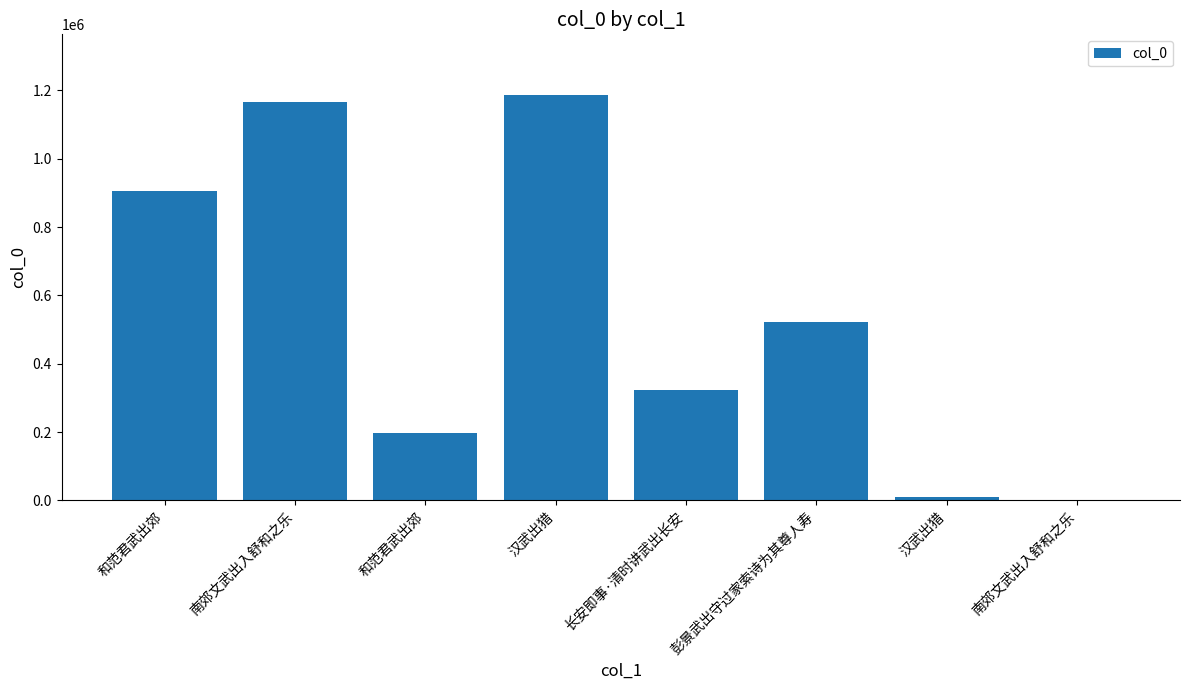

Count the number of categories in the chart.

8